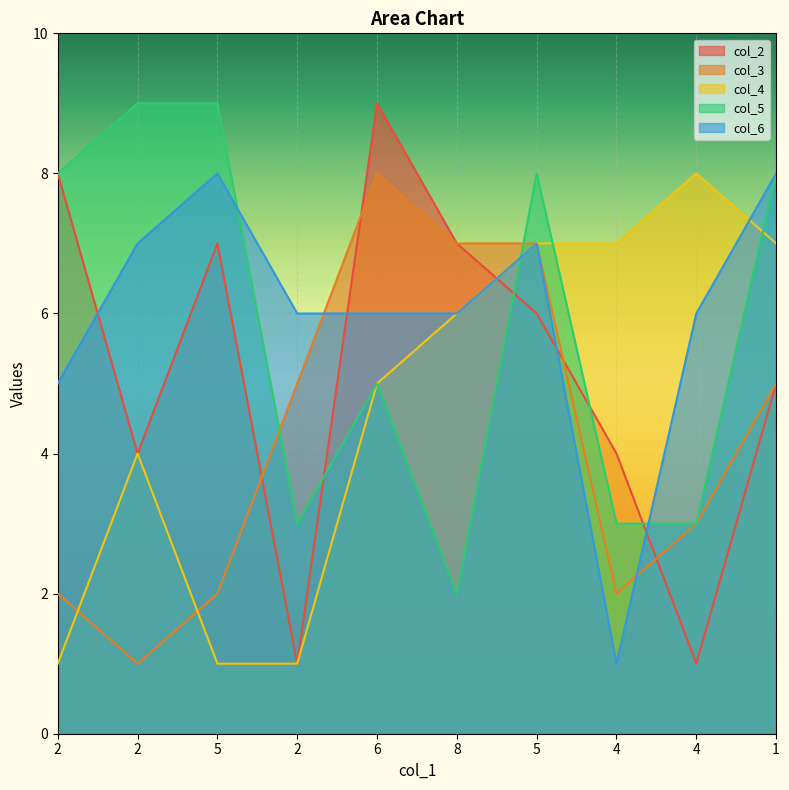

Count the number of data series in this chart.

5